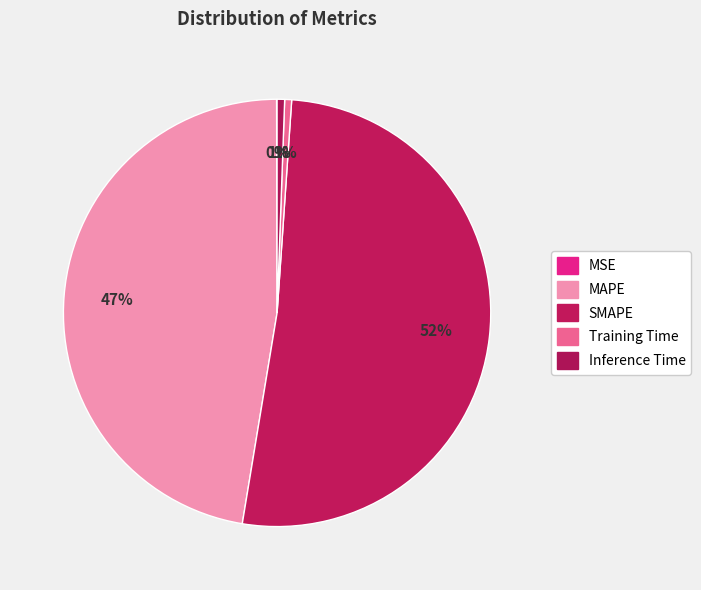

The Inference Time slice represents 1% of the pie. True or false?

True